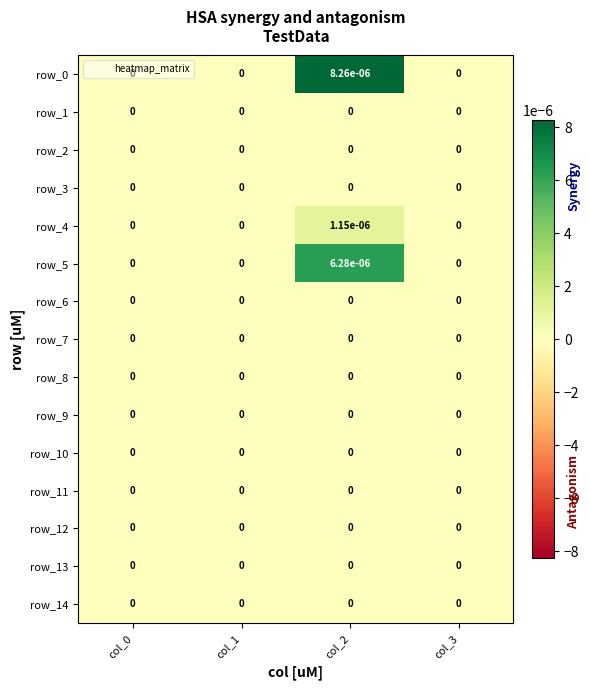

True or false: row_8 has a value of 0.0 at col_1.

True